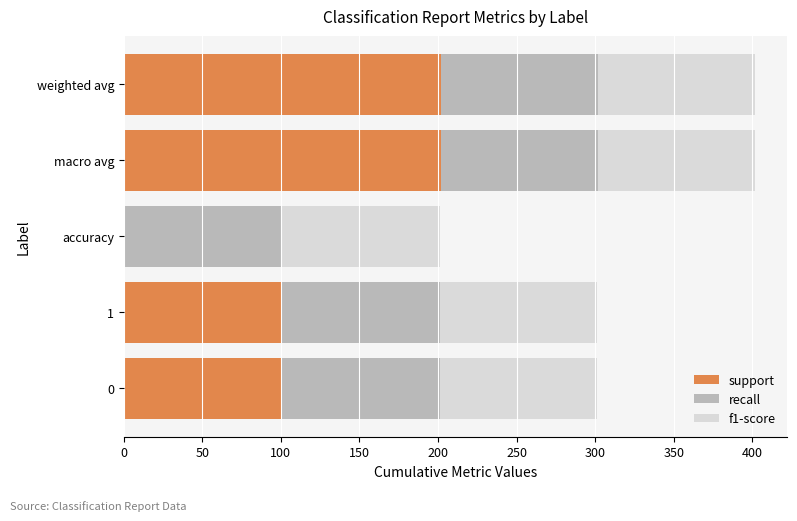

The value of support at weighted avg is 202. True or false?

True